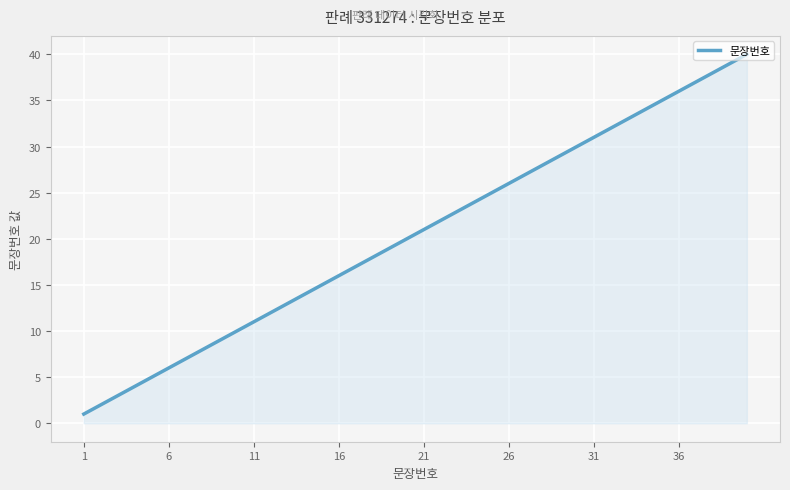

What is the difference between the maximum and minimum values?

39